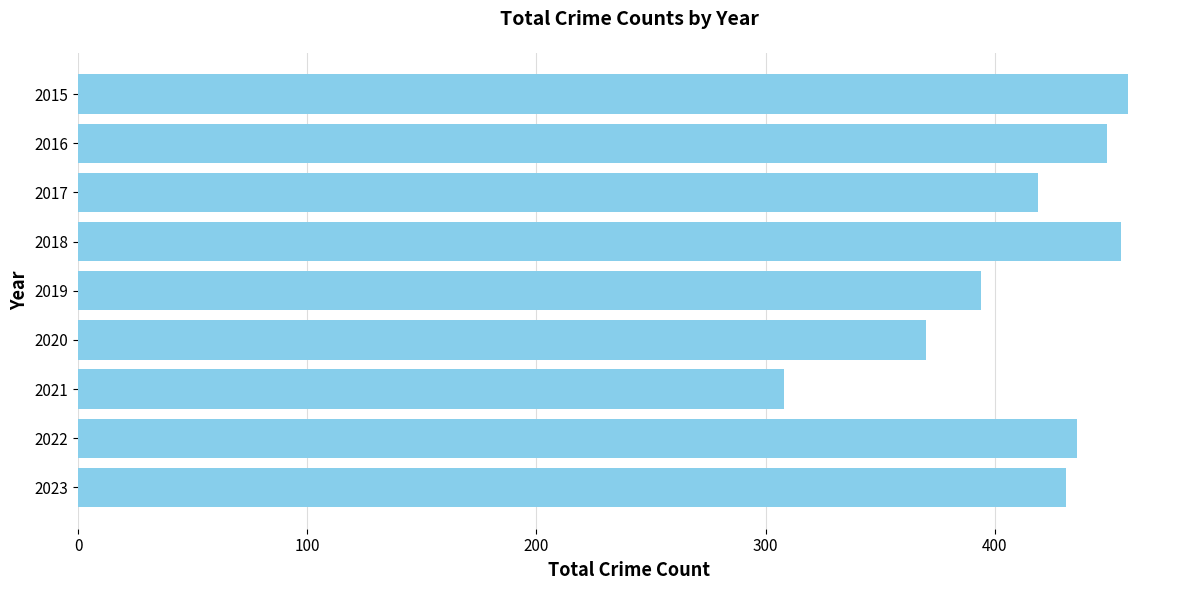

Count the number of data series in this chart.

1